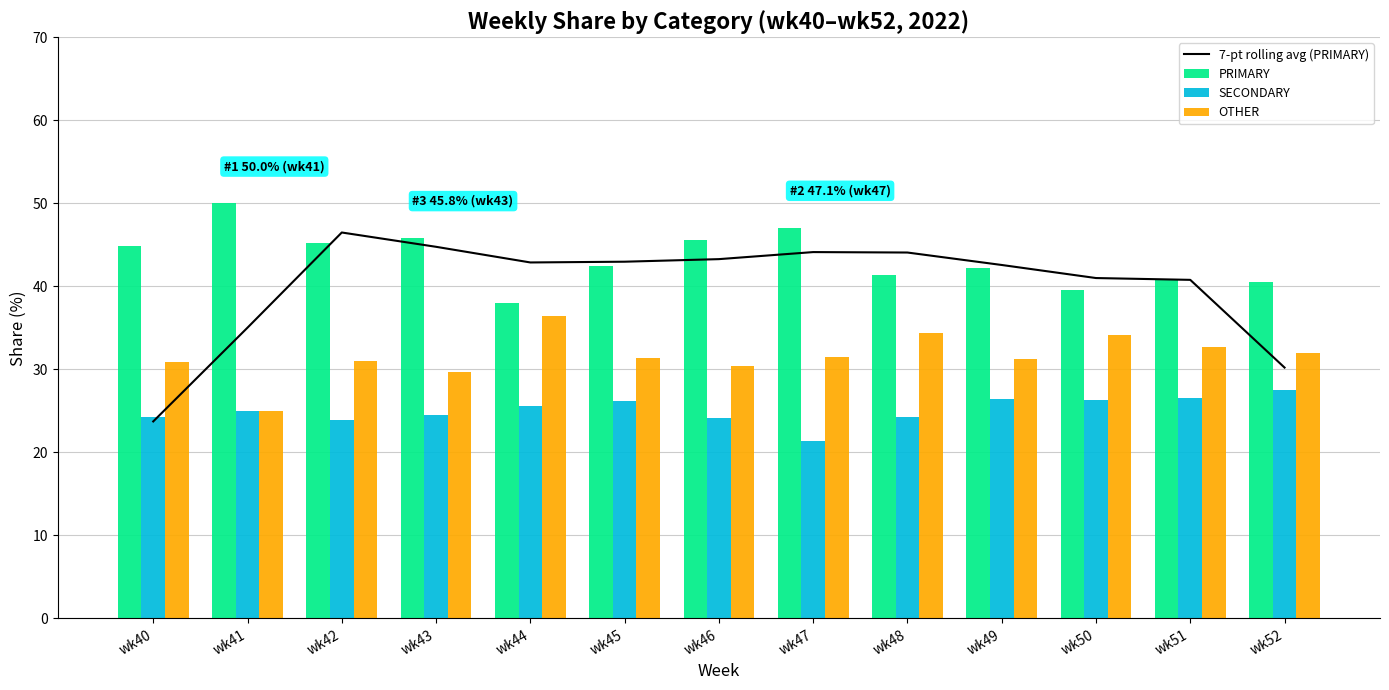

Rank the series at wk41 from highest to lowest value.

PRIMARY, 7-pt rolling avg (PRIMARY), SECONDARY, OTHER